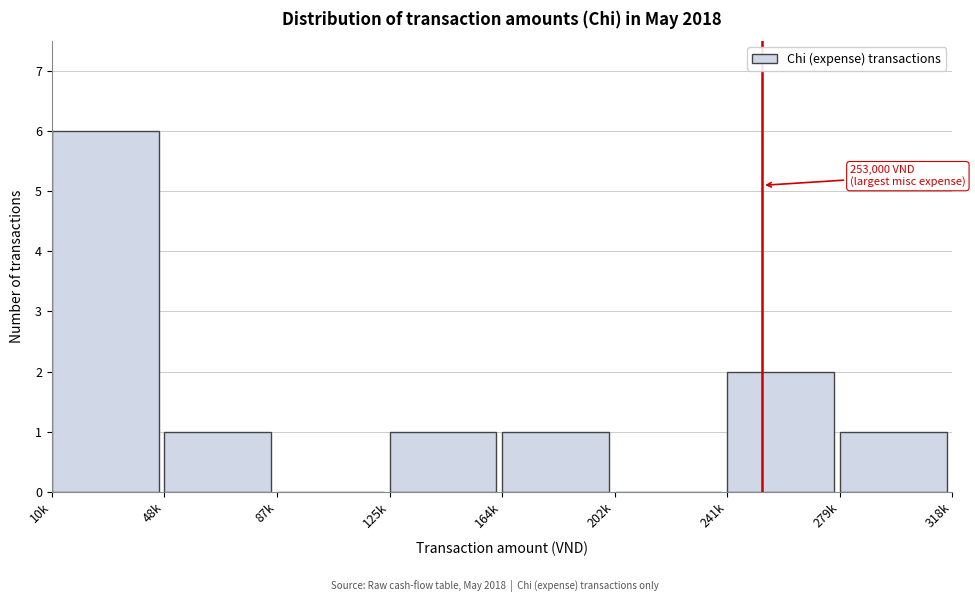

Reading left to right, transcribe all the data shown in this chart.

10k=6	48k=1	87k=0	125k=1	164k=1	202k=0	241k=2	279k=1